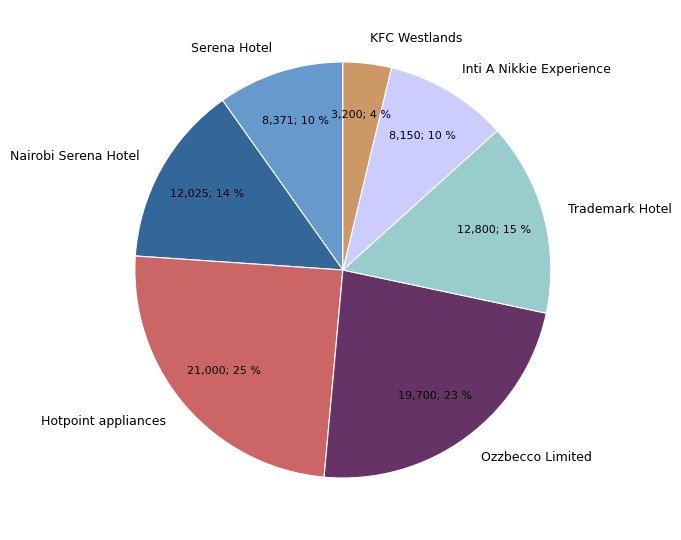

To the nearest percent, what is the difference between the Trademark Hotel and KFC Westlands slice percentages?

11%